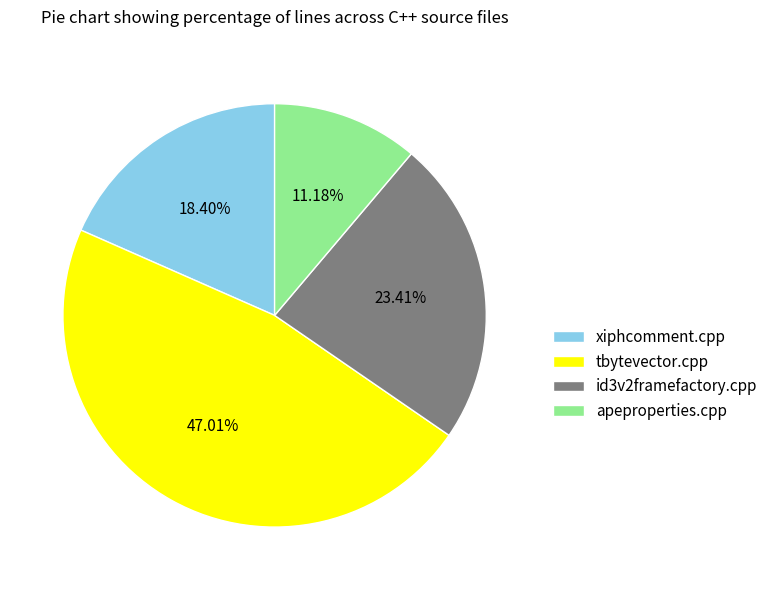

Which has a higher value, tbytevector.cpp or id3v2framefactory.cpp?

tbytevector.cpp